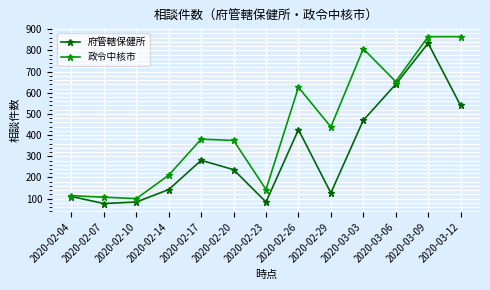

Where is the first local maximum for 府管轄保健所?

2020-02-17